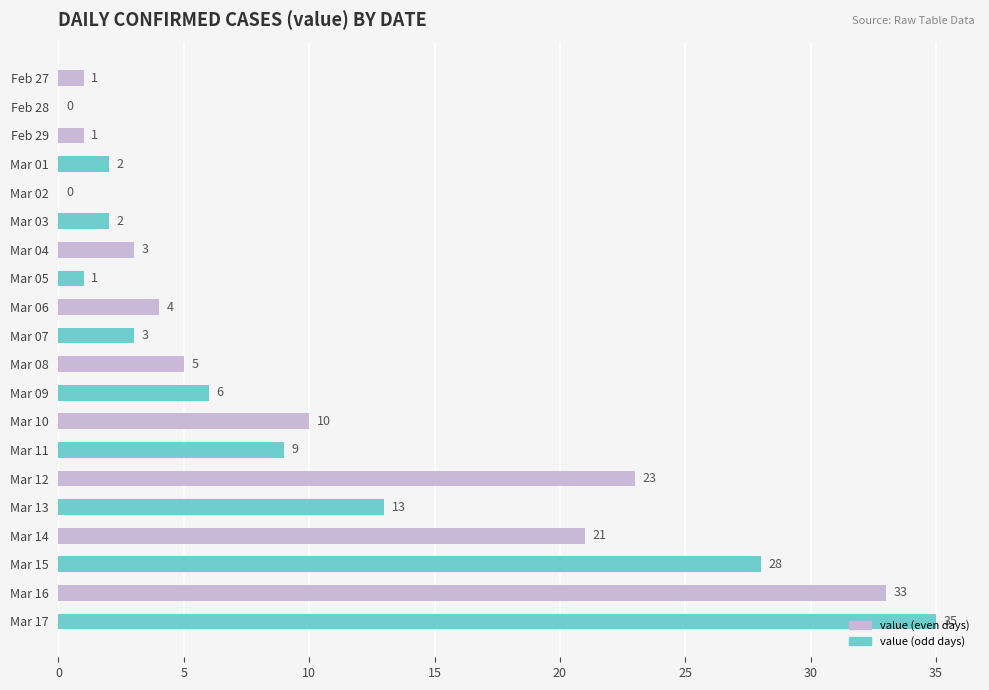

True or false: the data shows 5 at Mar 08.

True